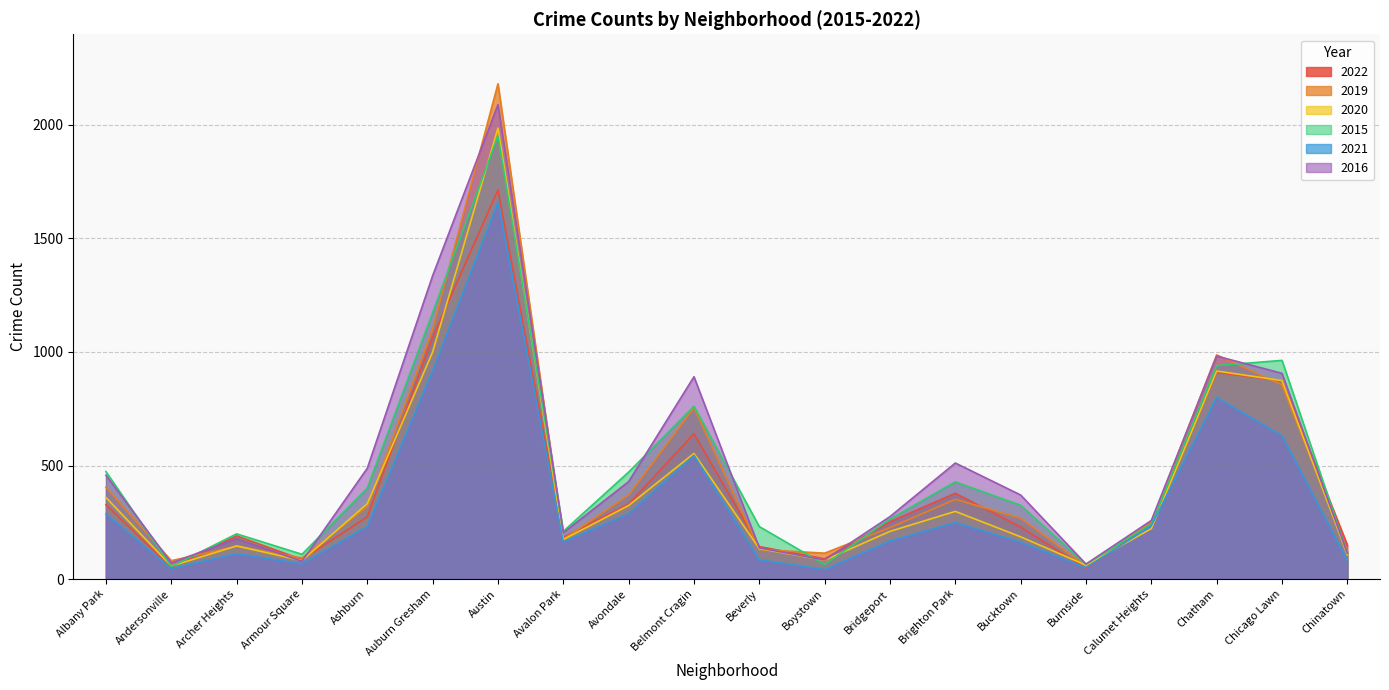

Rank the series at Armour Square from lowest to highest value.

2021, 2016, 2020, 2022, 2019, 2015